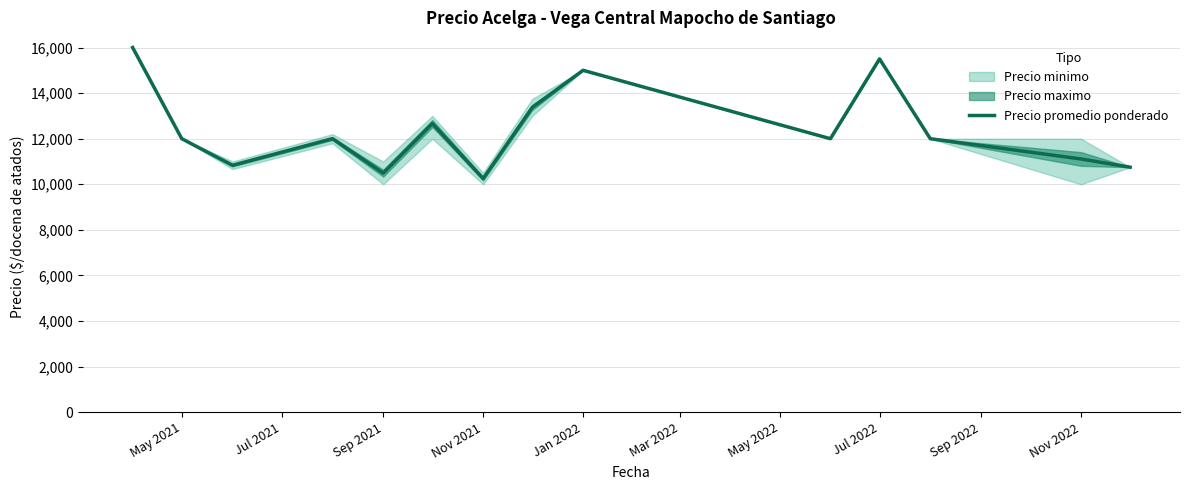

What is the lowest value of the Precio promedio ponderado series?

10250.0